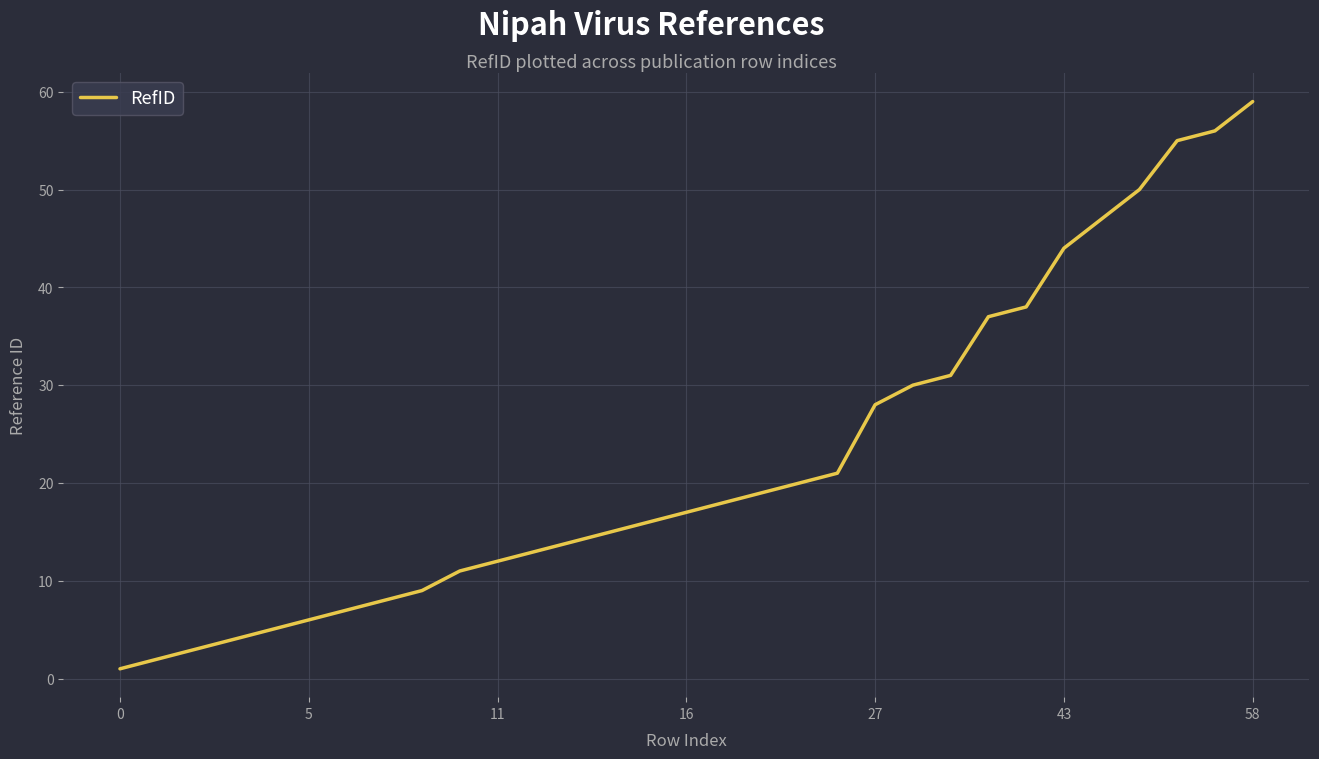

What is the difference between the maximum and minimum values?

58